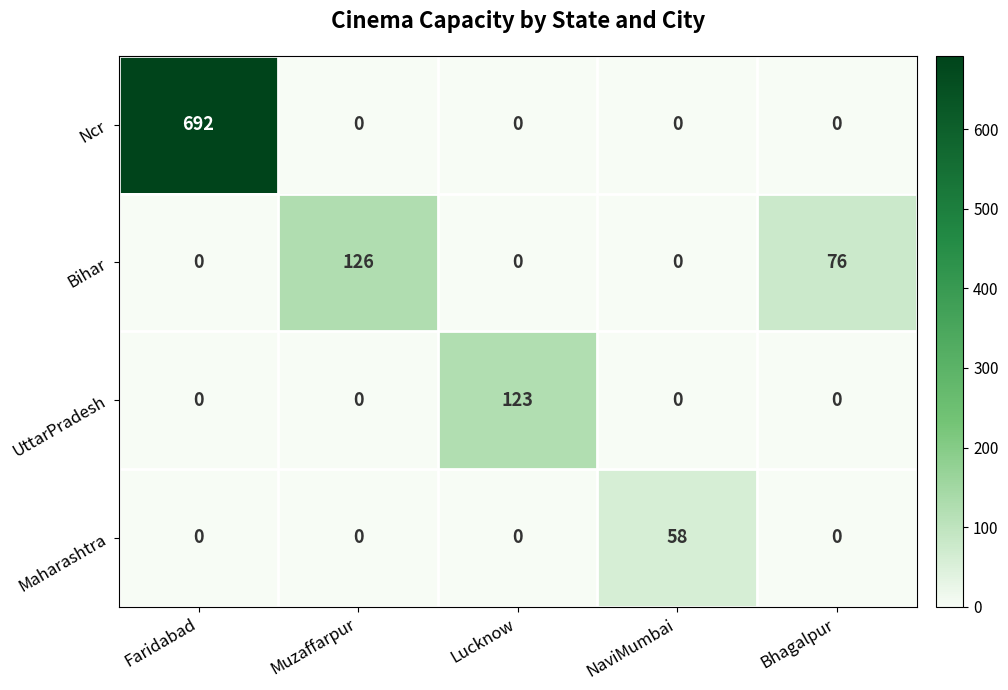

At how many categories does at least one series exceed 43?

5